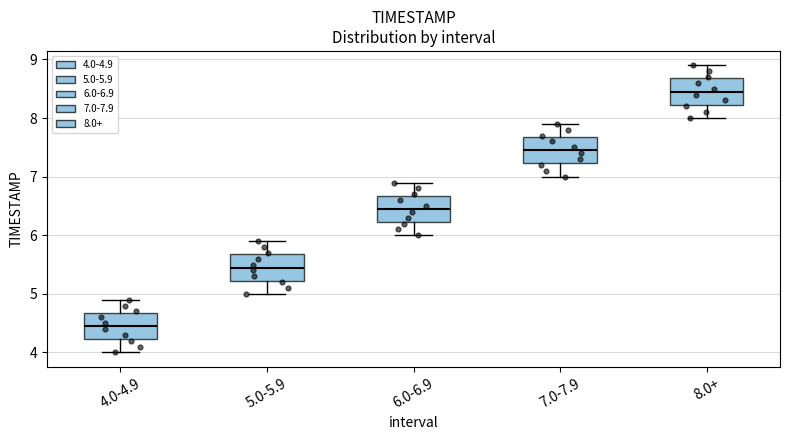

Where is the lower edge of the box for 8.0+ on the y-axis? The values are not printed on the chart, so give them approximately, as read against the axis.

8.2